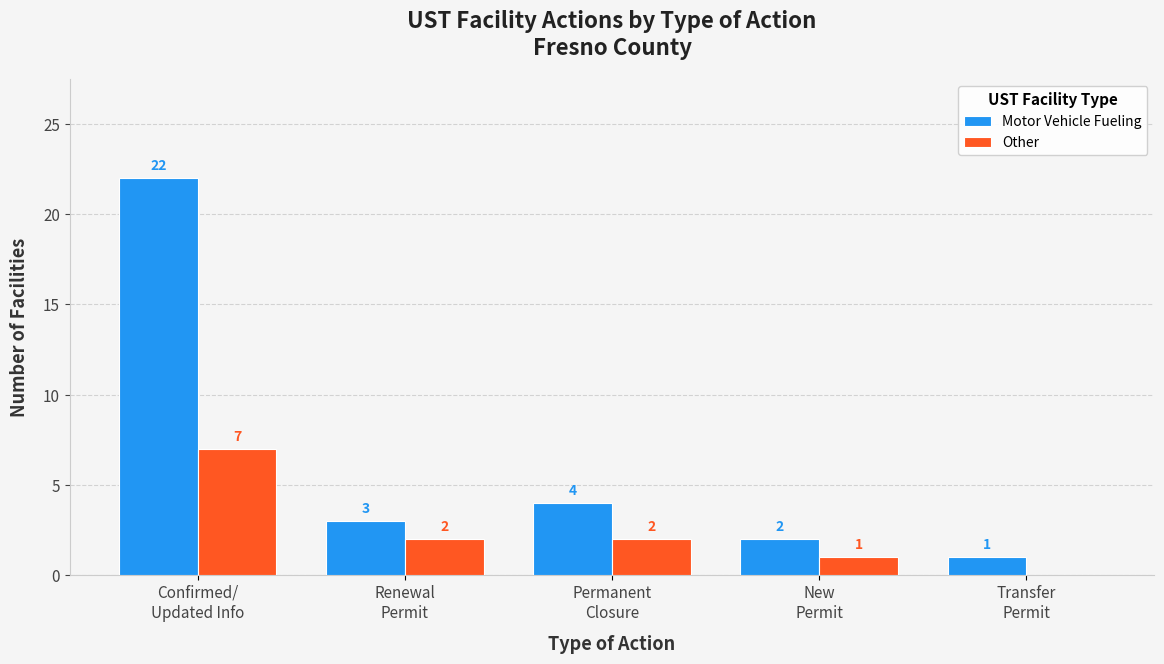

What is the sum of all Motor Vehicle Fueling values?

32